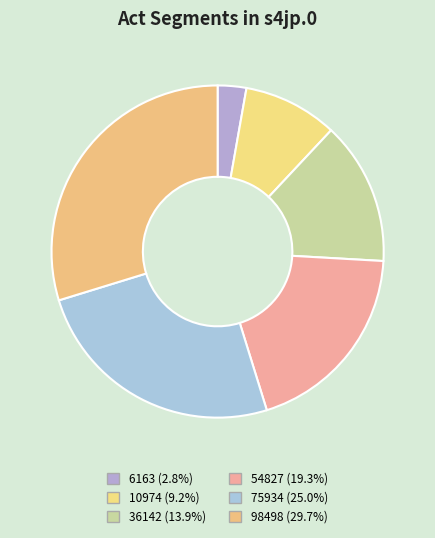

How many segments does this pie chart have?

6